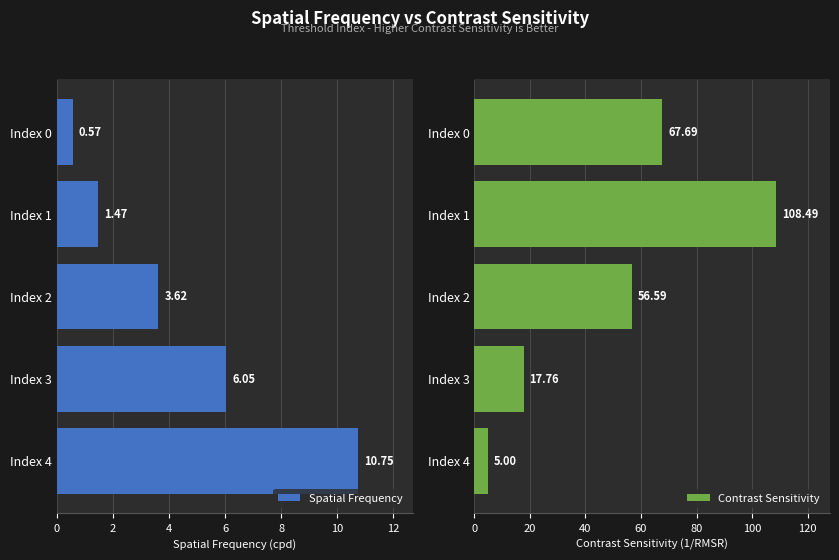

Are the bars horizontal?

Yes